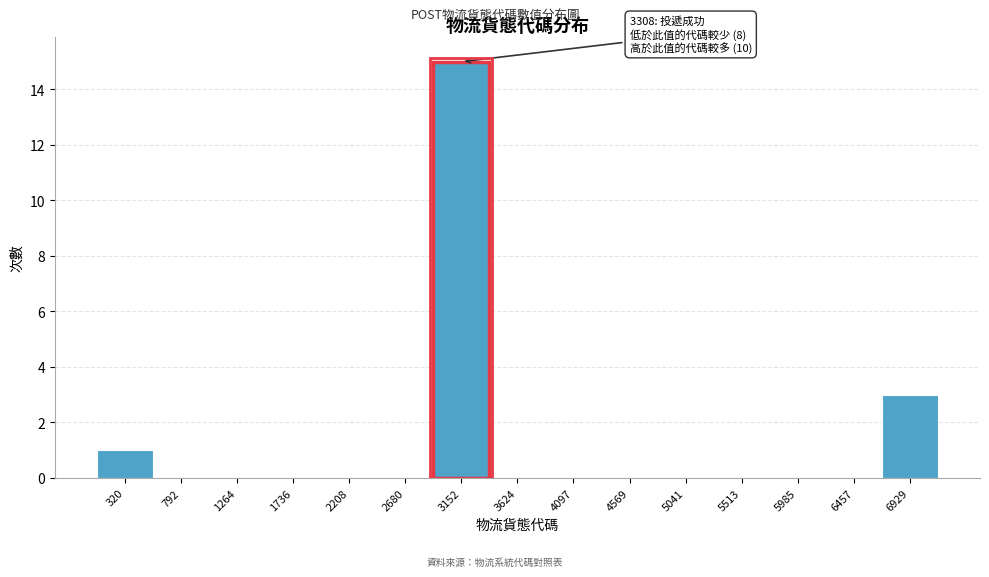

Reading left to right, what are all the values shown in this chart?

320=1	792=0	1264=0	1736=0	2208=0	2680=0	3152=15	3624=0	4097=0	4569=0	5041=0	5513=0	5985=0	6457=0	6929=3